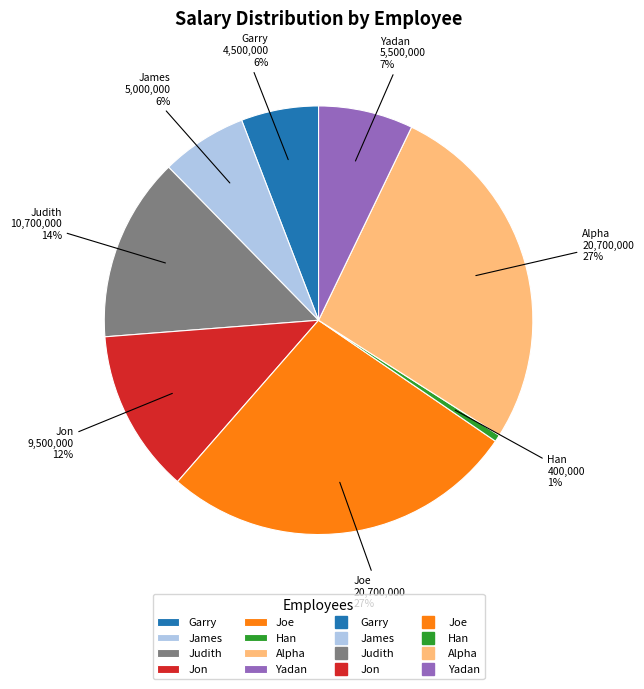

To the nearest percent, what is the combined percentage of Jon and Alpha?

39%